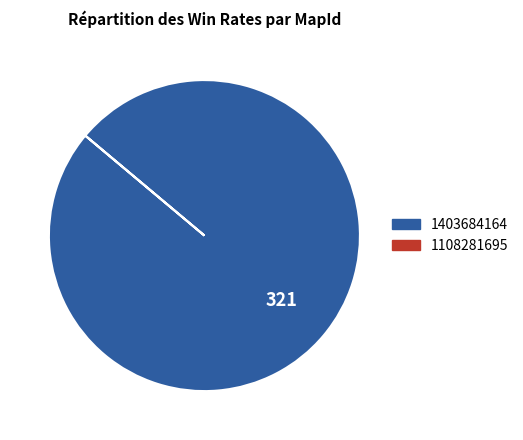

The 1403684164 slice represents 94% of the pie. True or false?

False